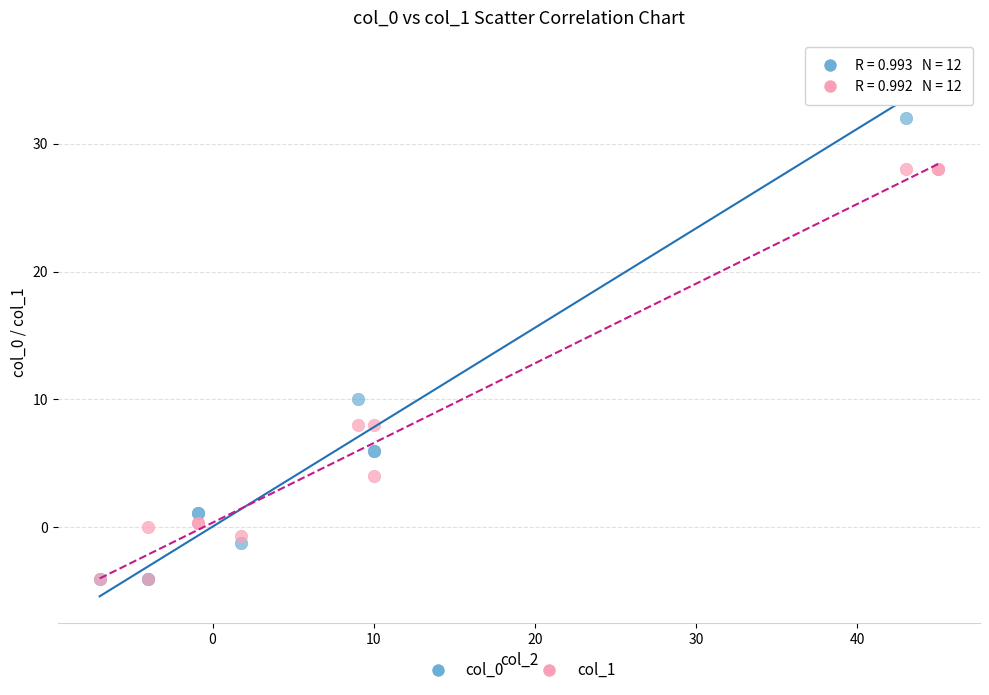

Which series reaches the maximum Y coordinate?

col_0